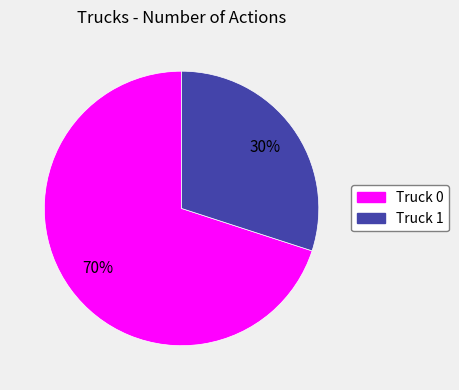

What percentage is the Truck 1 slice, to the nearest percent?

30%